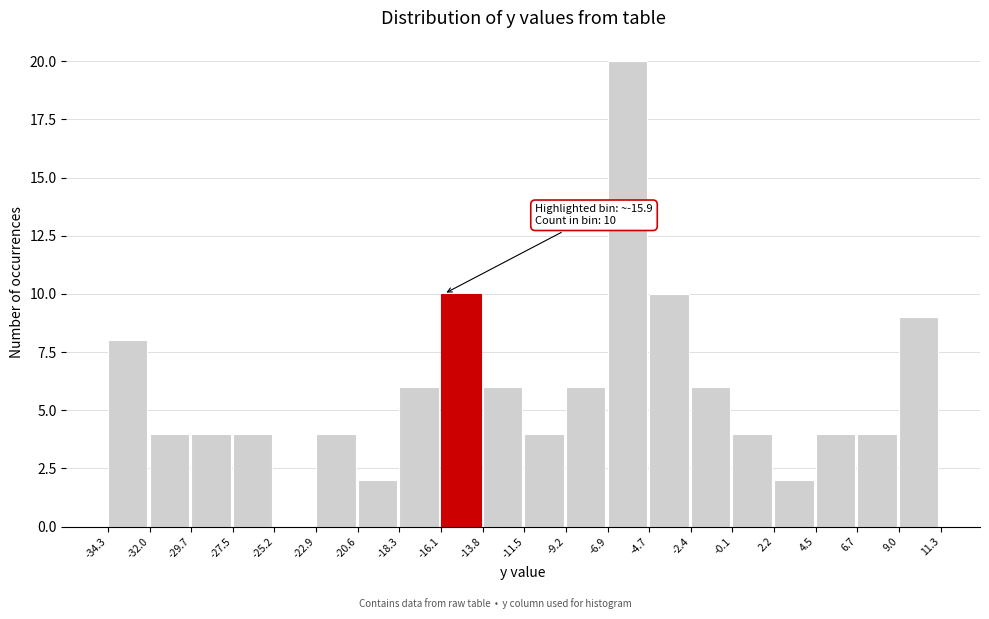

Over which range of the x-axis is the bar tallest?

-6.9 to -4.7